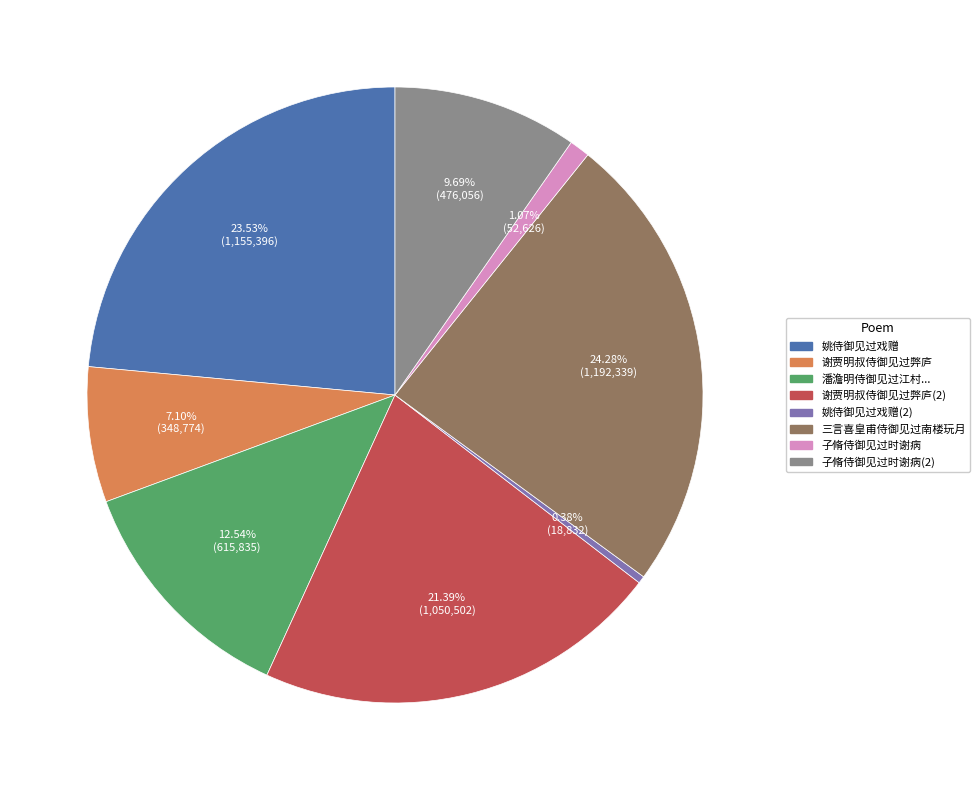

Approximately how many times larger is the value at 谢贾明叔侍御见过弊庐(2) compared to 谢贾明叔侍御见过弊庐?

3.0